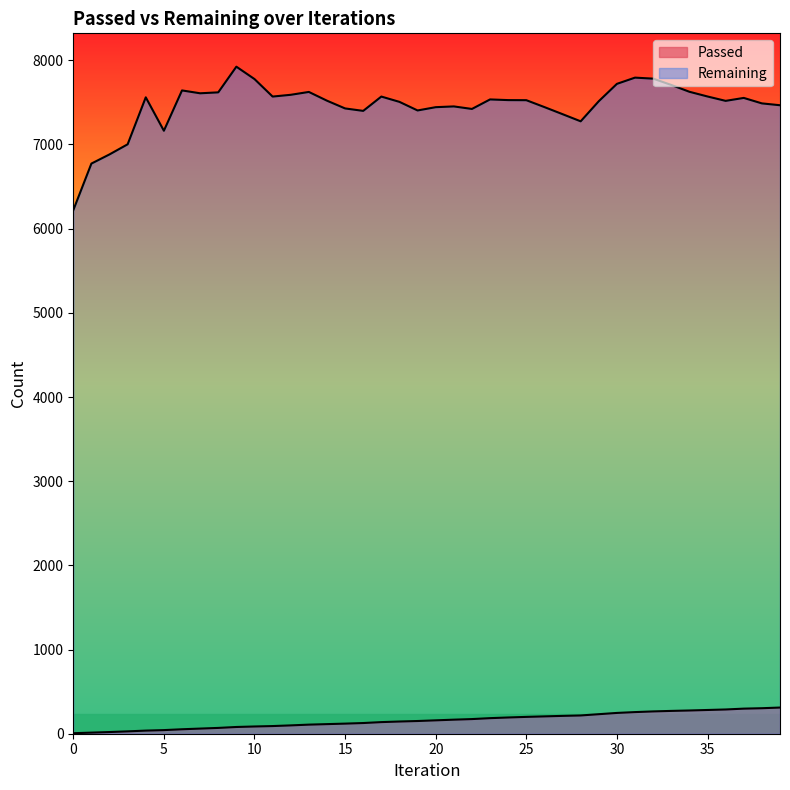

What is the difference between the highest and lowest values at 20?

7284